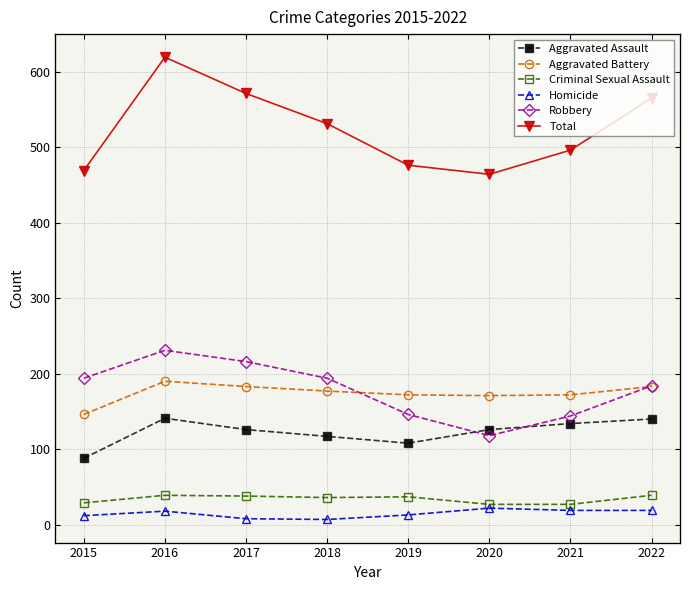

Reading left to right, transcribe all the data shown in this chart.

Aggravated Assault: 88	141	126	117	108	126	134	140
Aggravated Battery: 146	190	183	177	172	171	172	183
Criminal Sexual Assault: 29	39	38	36	37	27	27	39
Homicide: 12	18	8	7	13	22	19	19
Robbery: 194	231	216	194	146	118	144	184
Total: 469	619	571	531	476	464	496	565